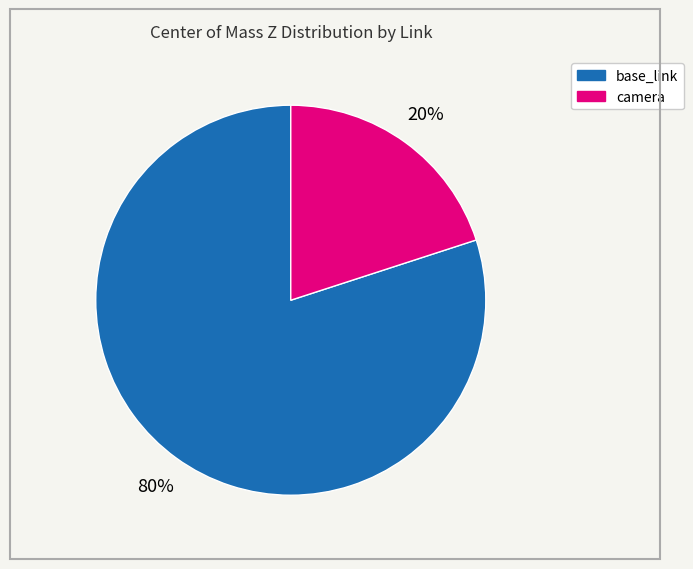

To the nearest percent, what is the difference between the largest and smallest slice percentages?

60%